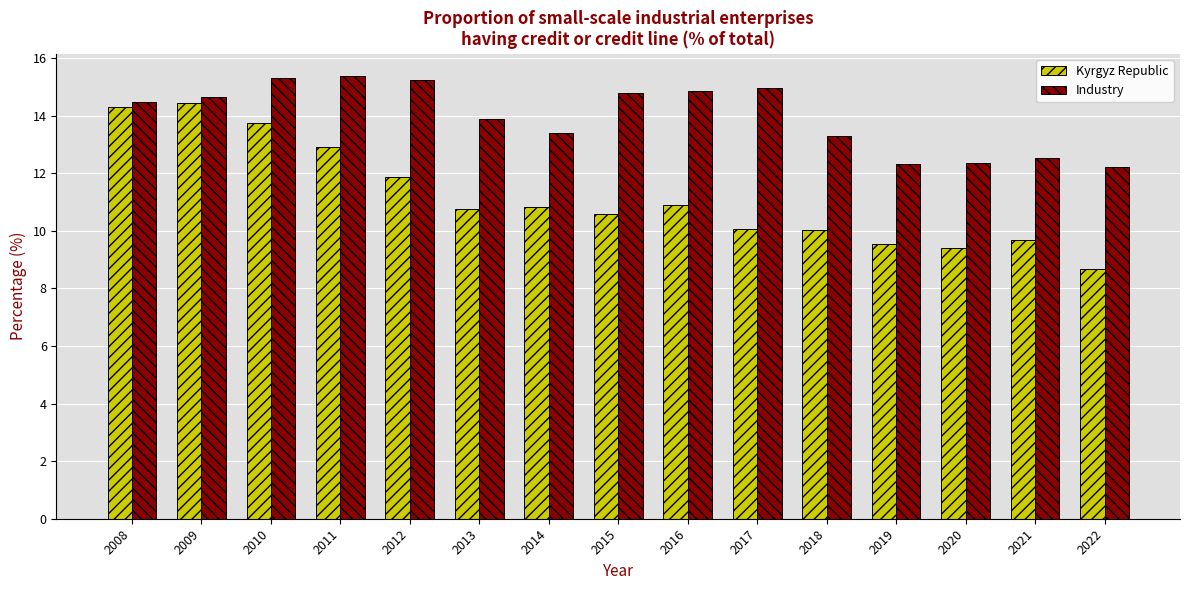

How many bars are there in total?

30